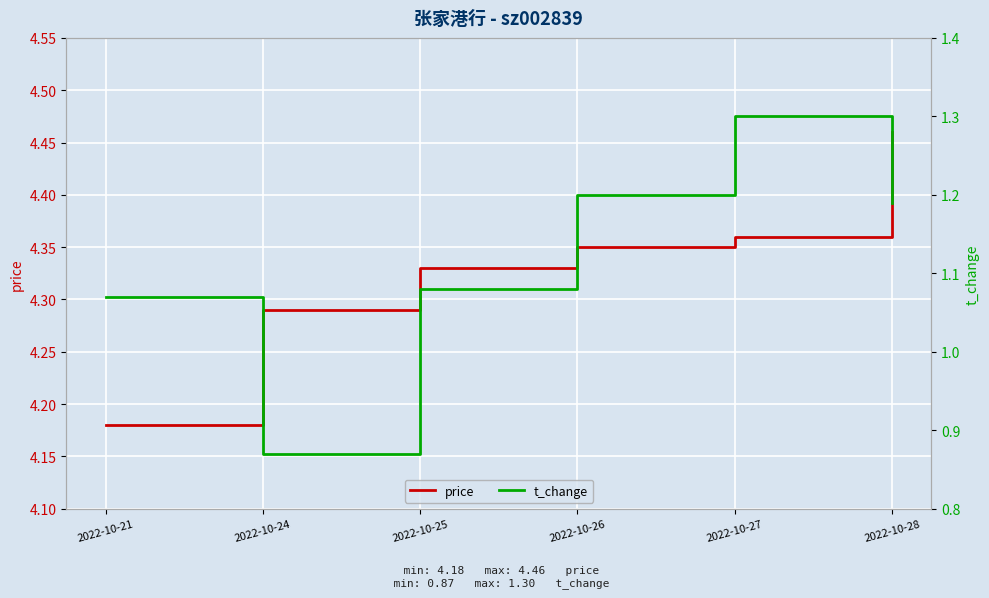

What is the total value across all series at 2022-10-21?

5.2